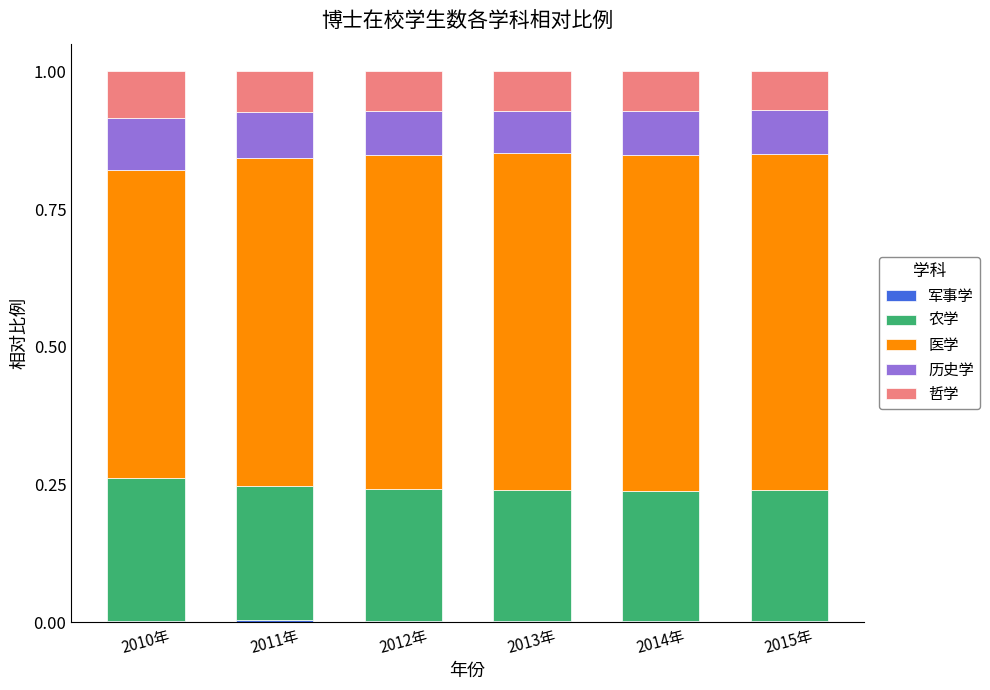

Does the chart contain stacked bars?

Yes